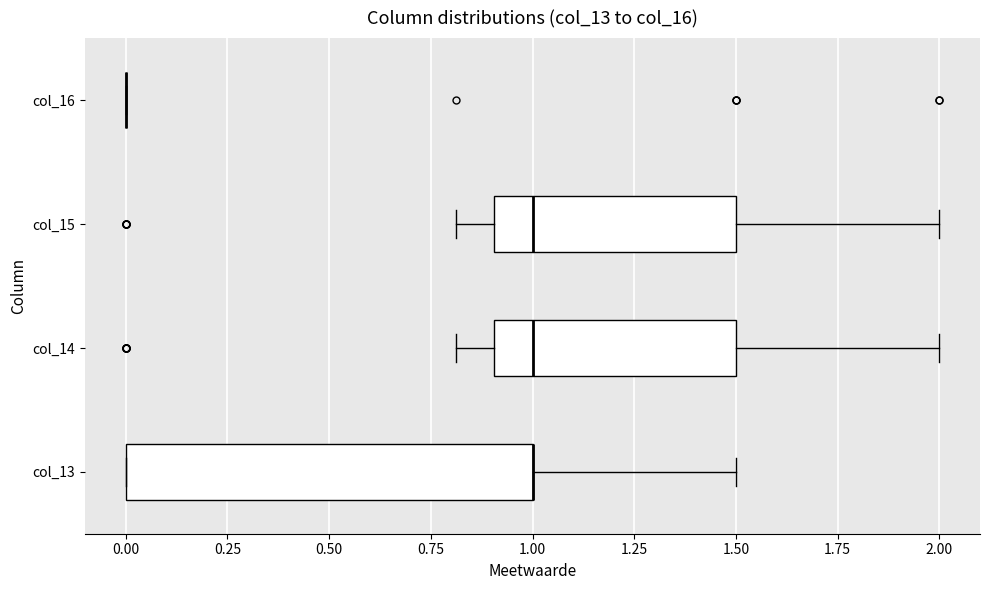

Which box is the widest, from its left edge to its right edge?

col_13